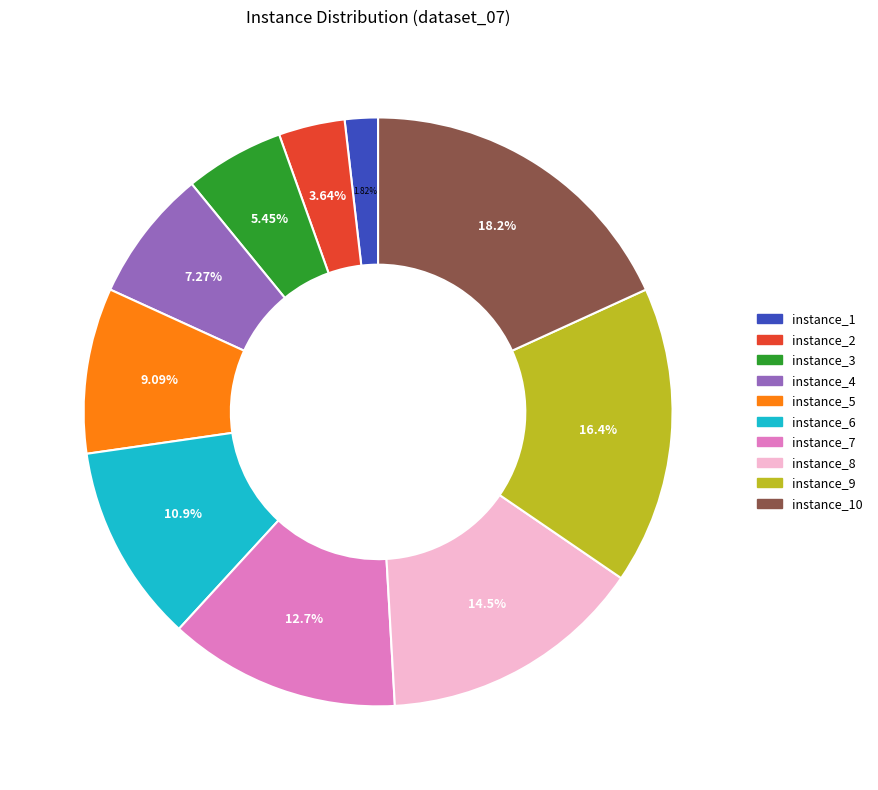

How many segments does this pie chart have?

10